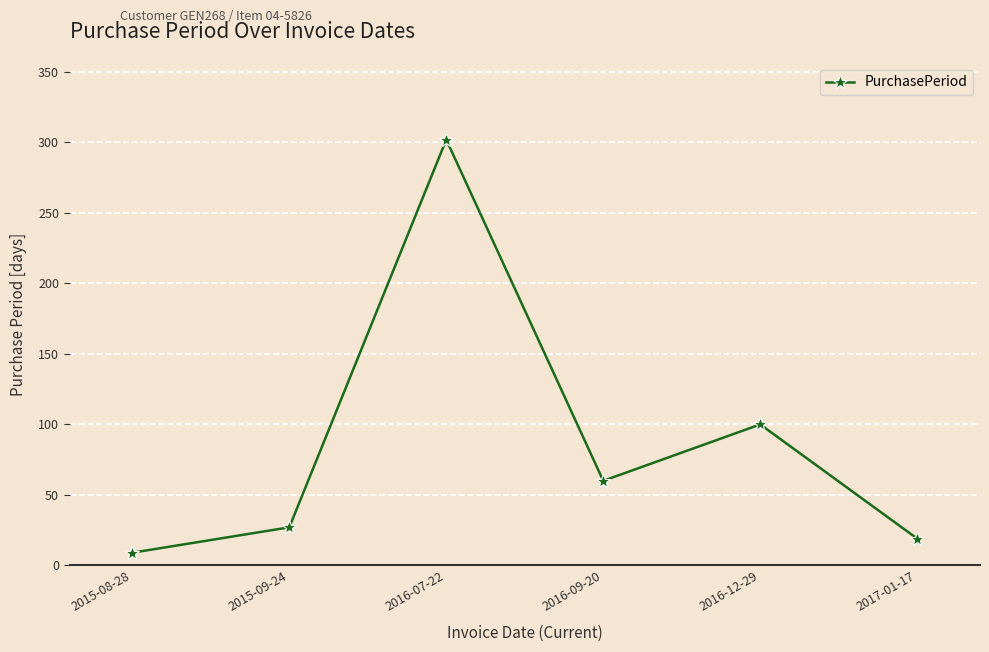

What is the label of the 2nd point from the left?

2015-09-24